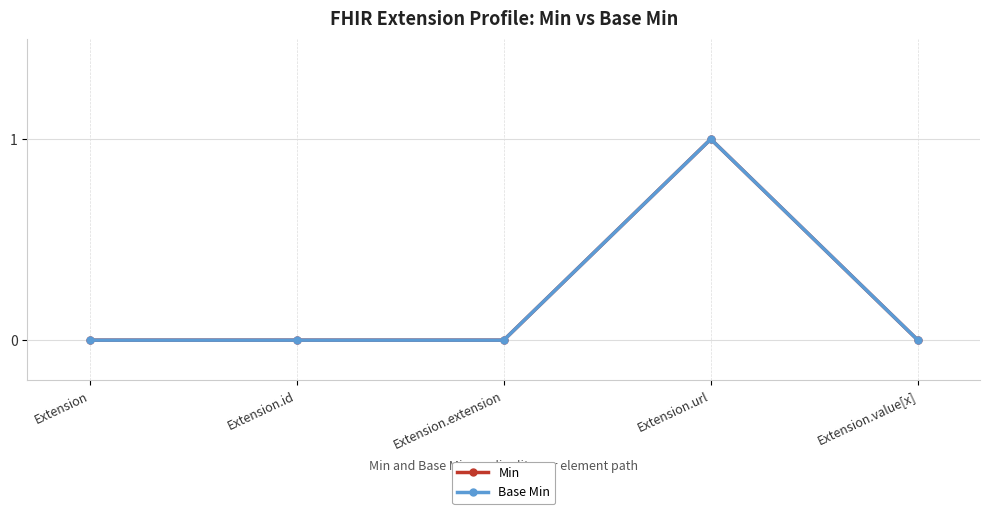

Which category has the lowest value across all series?

Extension